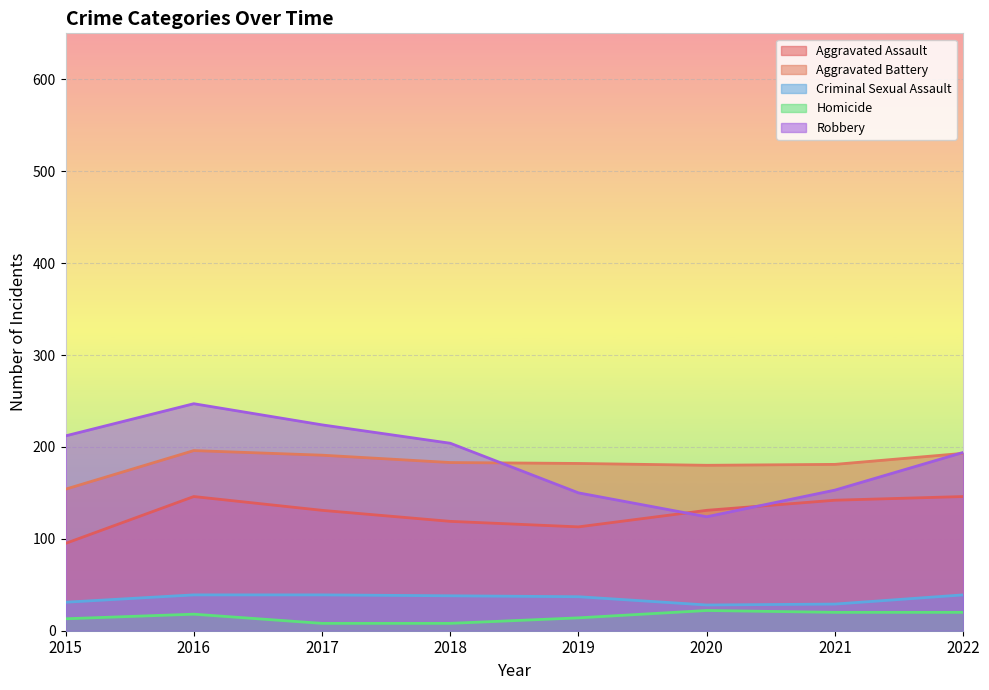

Rank the series at 2016 from highest to lowest value.

Robbery, Aggravated Battery, Aggravated Assault, Criminal Sexual Assault, Homicide